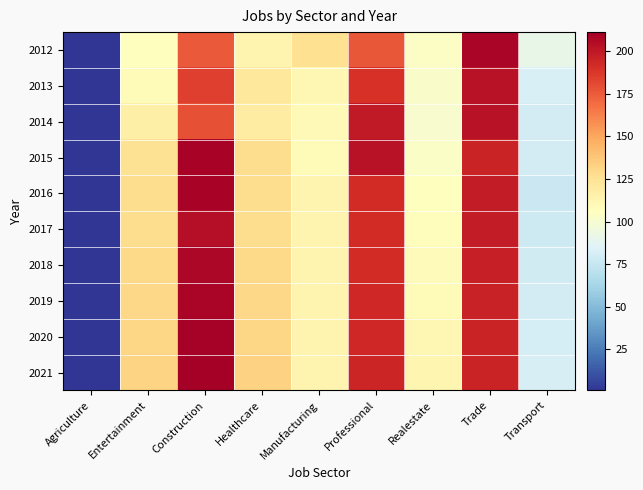

Reading left to right, extract all data points from this chart.

2012: Agriculture=1	Entertainment=106	Construction=175	Healthcare=113	Manufacturing=126	Professional=176	Realestate=104	Trade=208	Transport=91
2013: Agriculture=1	Entertainment=109	Construction=184	Healthcare=121	Manufacturing=111	Professional=189	Realestate=102	Trade=202	Transport=83
2014: Agriculture=1	Entertainment=116	Construction=179	Healthcare=119	Manufacturing=110	Professional=199	Realestate=101	Trade=202	Transport=80
2015: Agriculture=1	Entertainment=125	Construction=209	Healthcare=128	Manufacturing=109	Professional=202	Realestate=103	Trade=195	Transport=80
2016: Agriculture=1	Entertainment=128	Construction=209	Healthcare=128	Manufacturing=113	Professional=192	Realestate=106	Trade=198	Transport=77
2017: Agriculture=1	Entertainment=128	Construction=204	Healthcare=128	Manufacturing=113	Professional=192	Realestate=107	Trade=198	Transport=78
2018: Agriculture=1	Entertainment=129	Construction=207	Healthcare=129	Manufacturing=113	Professional=192	Realestate=108	Trade=197	Transport=79
2019: Agriculture=1	Entertainment=130	Construction=208	Healthcare=130	Manufacturing=113	Professional=193	Realestate=109	Trade=196	Transport=80
2020: Agriculture=1	Entertainment=131	Construction=210	Healthcare=131	Manufacturing=113	Professional=193	Realestate=111	Trade=195	Transport=81
2021: Agriculture=1	Entertainment=132	Construction=211	Healthcare=133	Manufacturing=113	Professional=194	Realestate=112	Trade=195	Transport=82